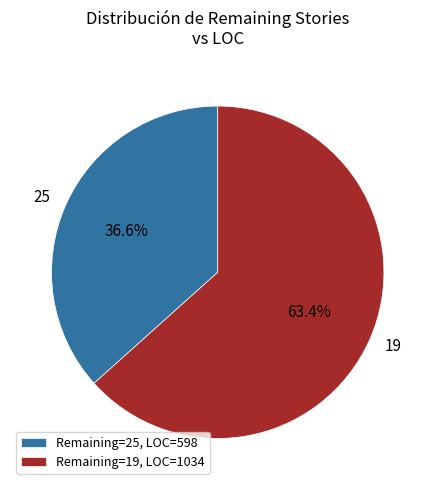

Which category has the biggest portion of the pie?

19